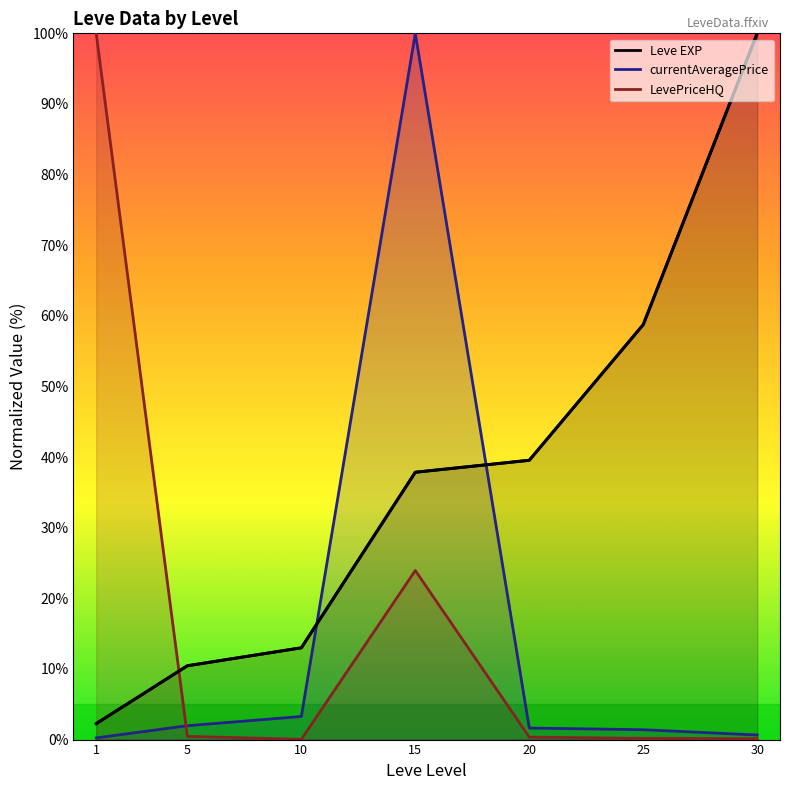

What is the greatest value displayed?

100.0